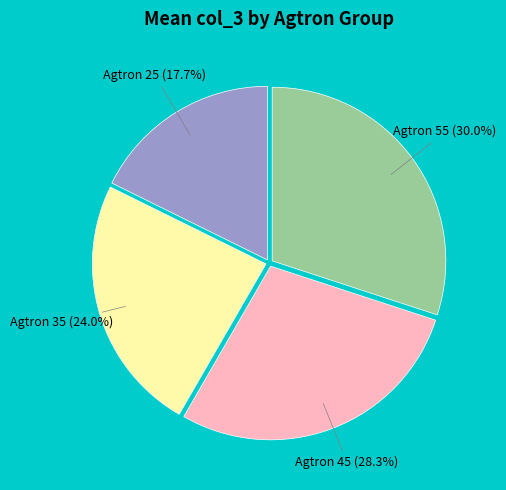

Is there a majority slice in this chart?

No